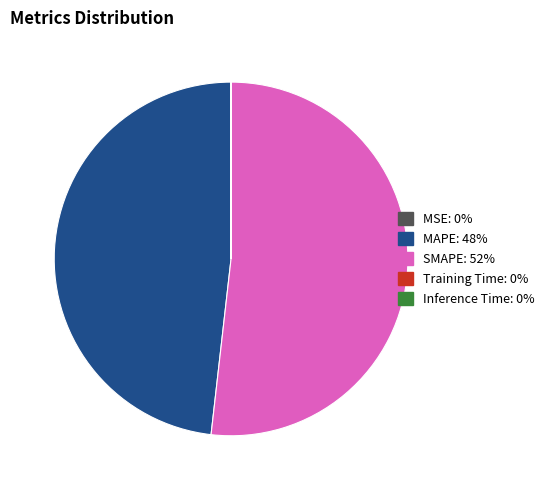

Is there a majority slice in this chart?

Yes